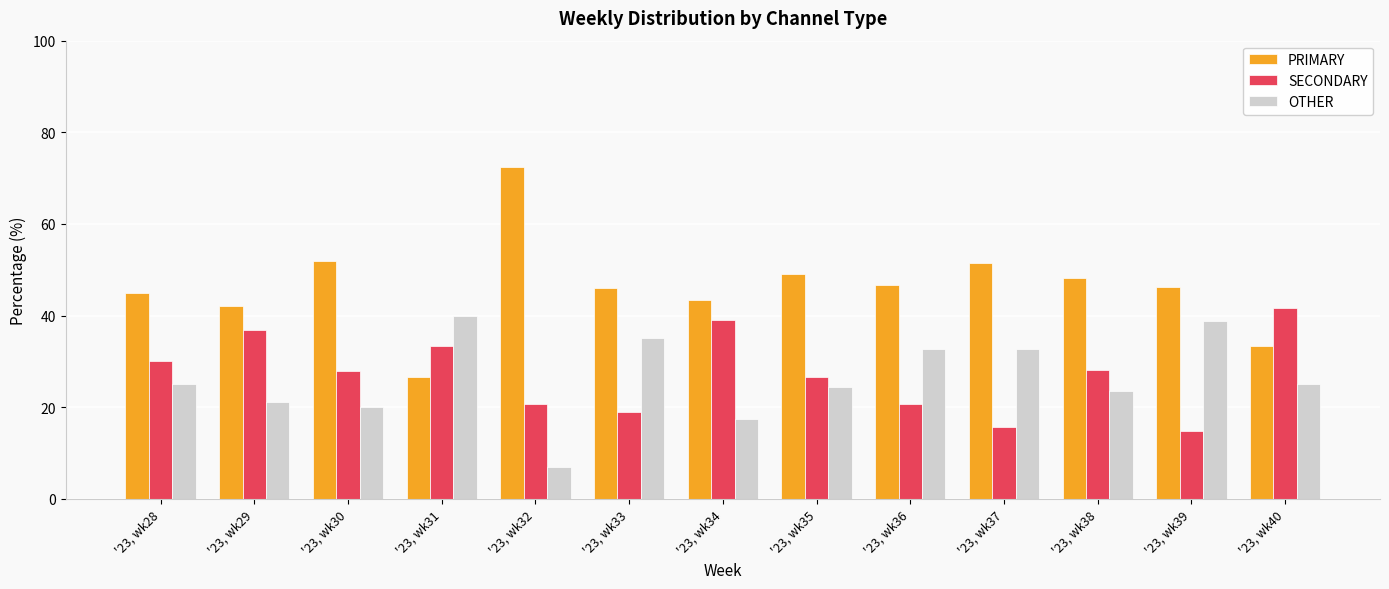

Is it true that PRIMARY equals 49.0 at '23, wk35?

True